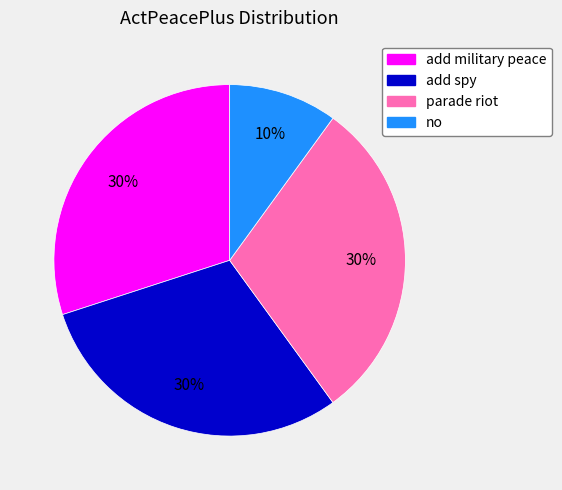

Does no account for over 50% of the chart?

No